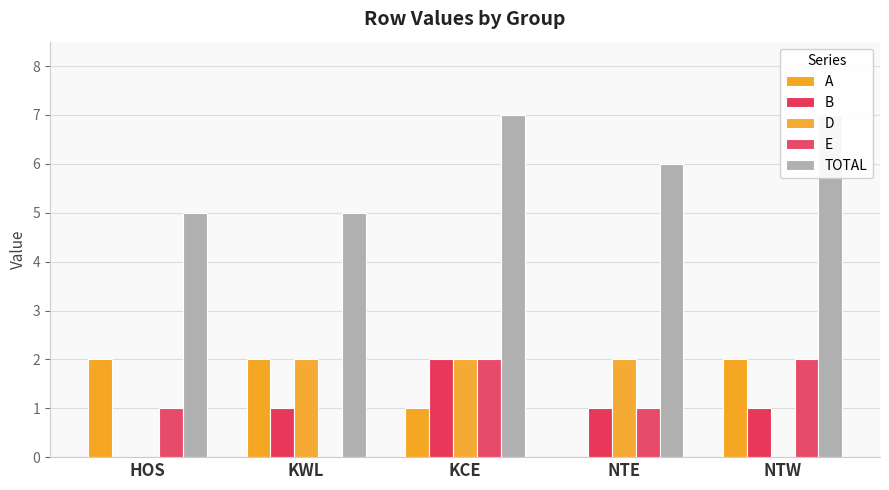

Is the value of TOTAL at KWL greater than the value of A at NTE?

Yes